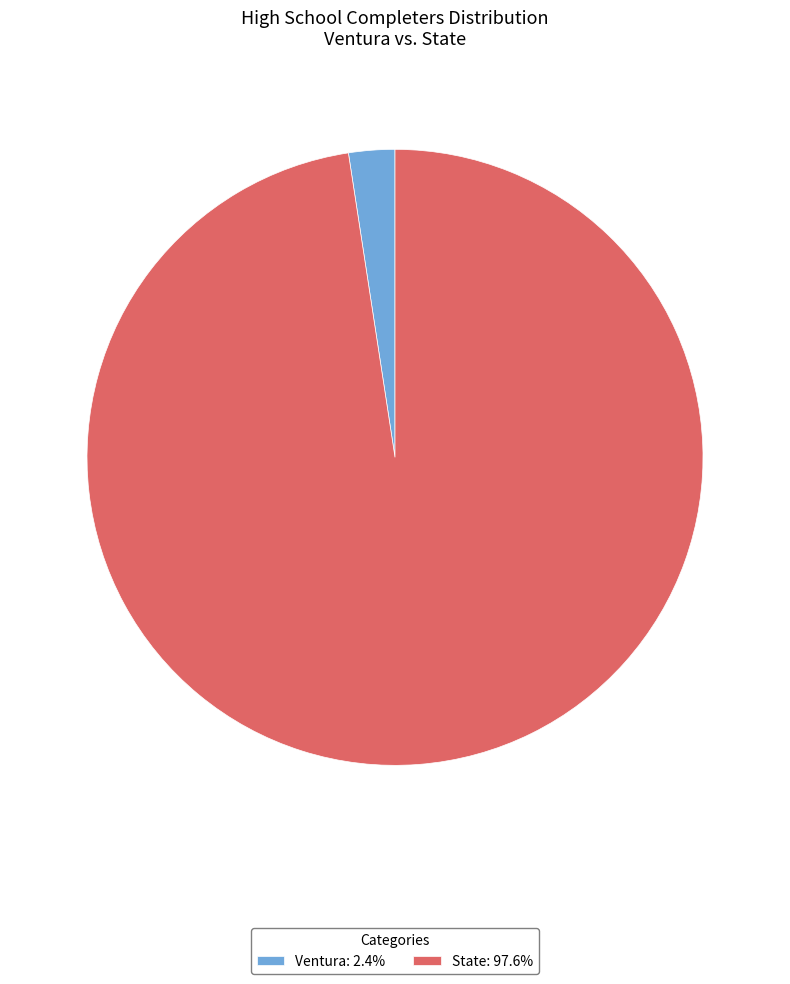

Is the sum of Ventura: 2.4% and State: 97.6% greater than half?

Yes